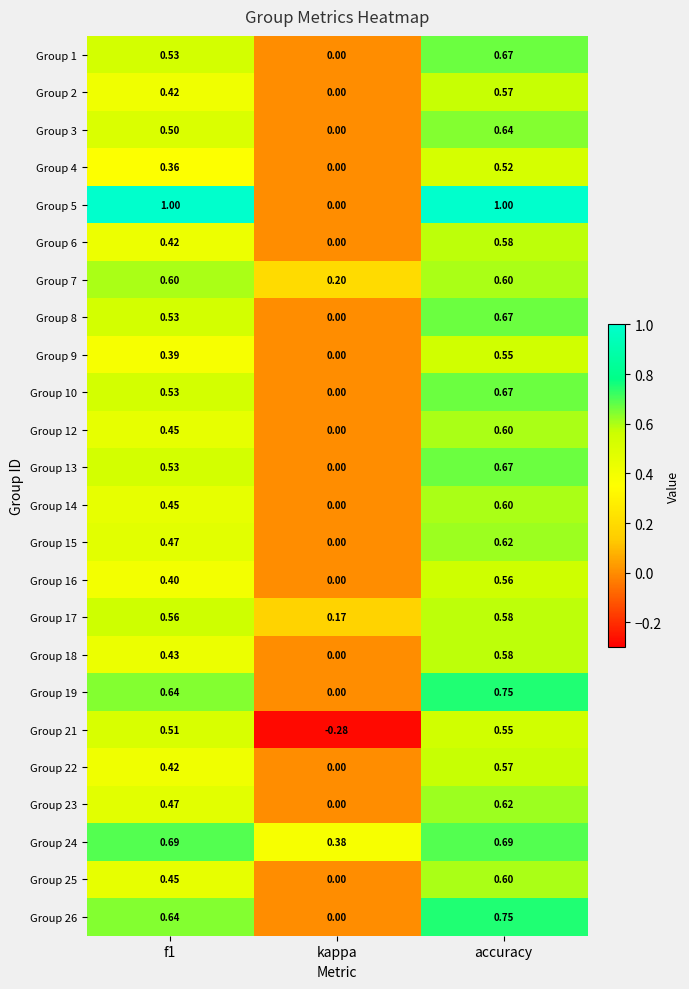

At which label is Group 6 closest to 0?

kappa